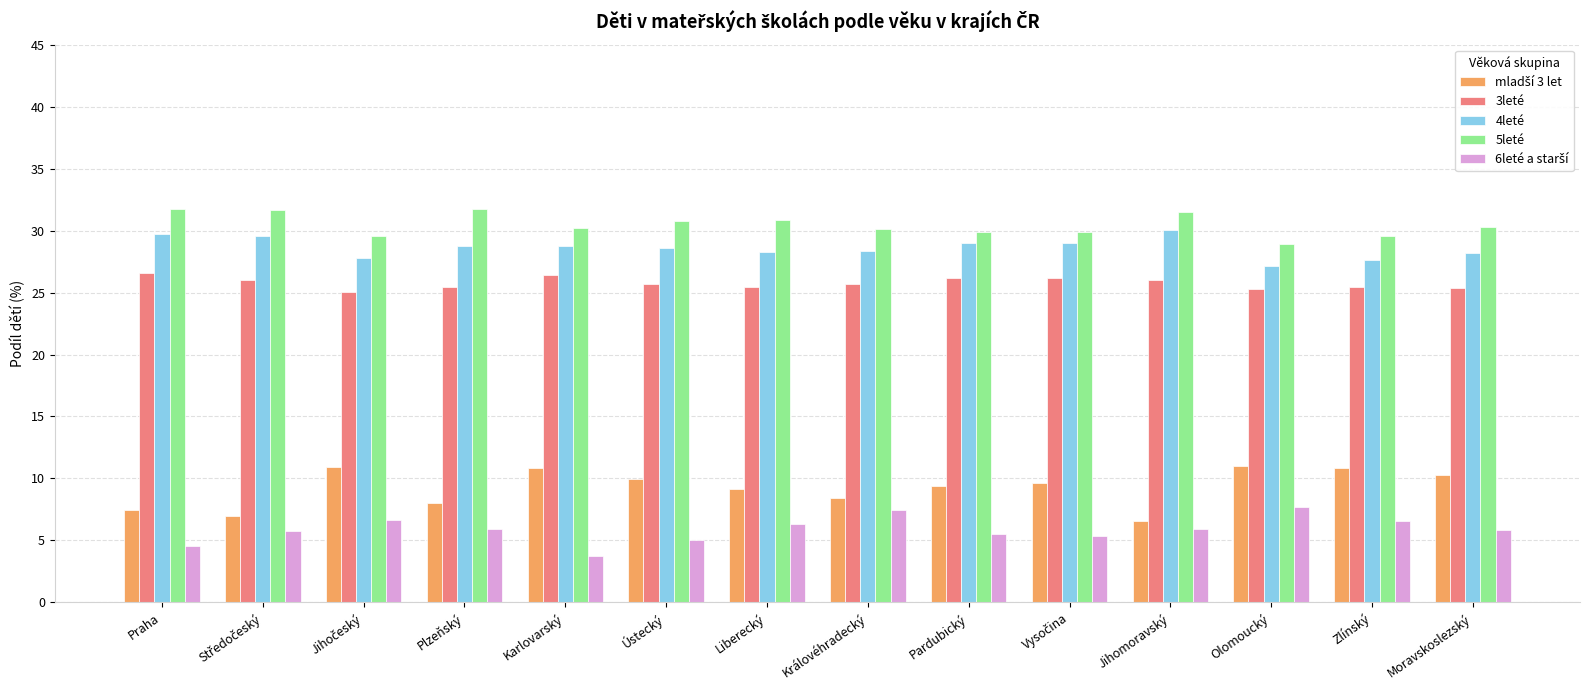

What is the difference between the maximum and second lowest values in the 4leté series?

2.4